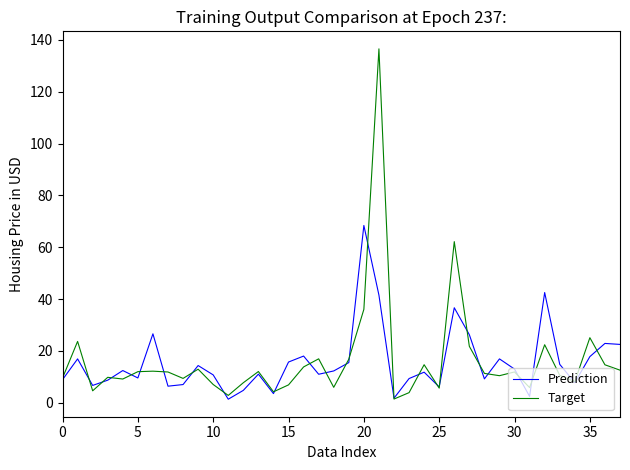

Which series has the largest range (max minus min)?

Target